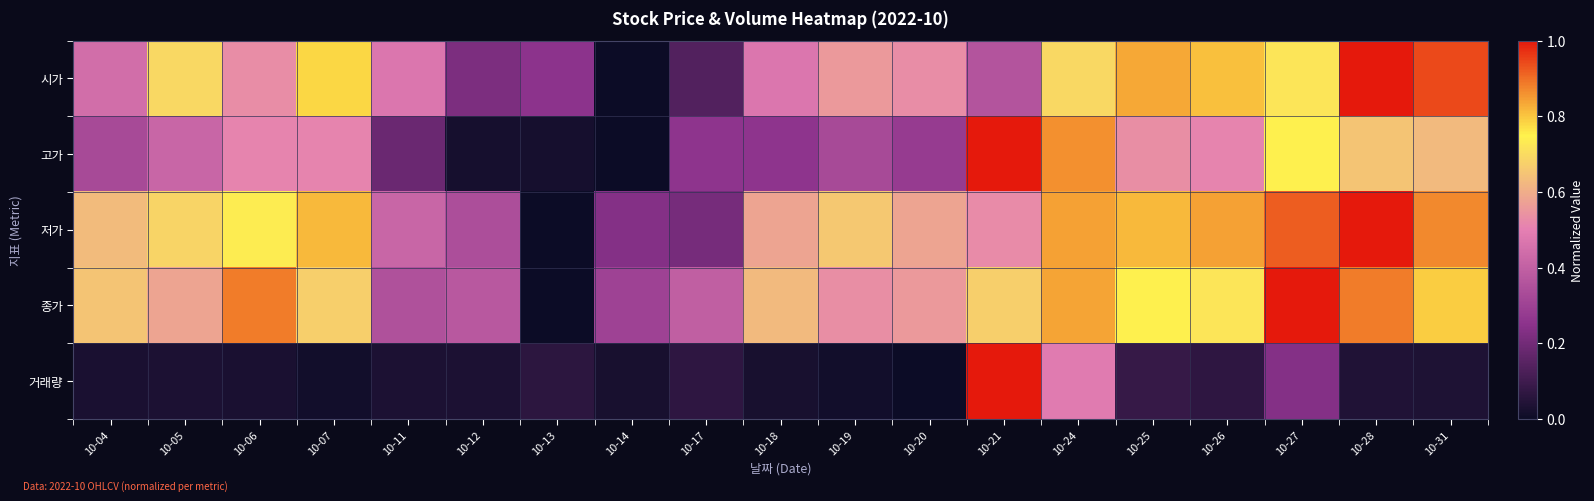

What is the difference between the highest and lowest values at 10-12?

0.3